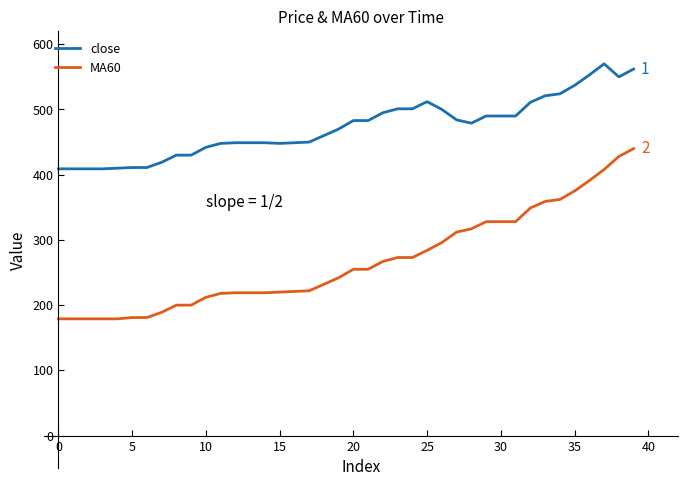

Which series has the largest total across all categories?

close